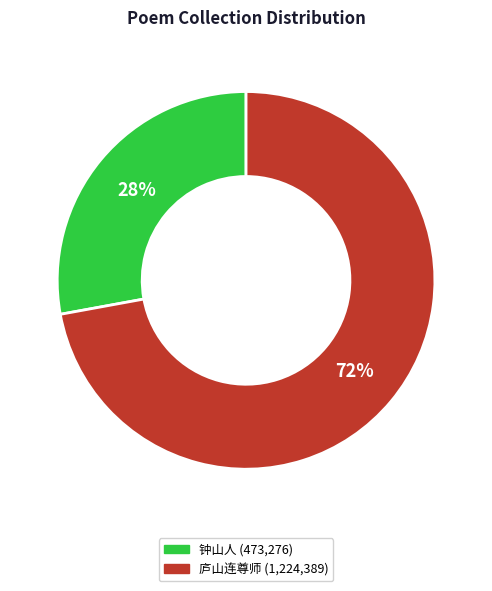

To the nearest percent, what percentage of the pie is 钟山人昔曾被役西方暇日为予说所见因书以赠之?

28%